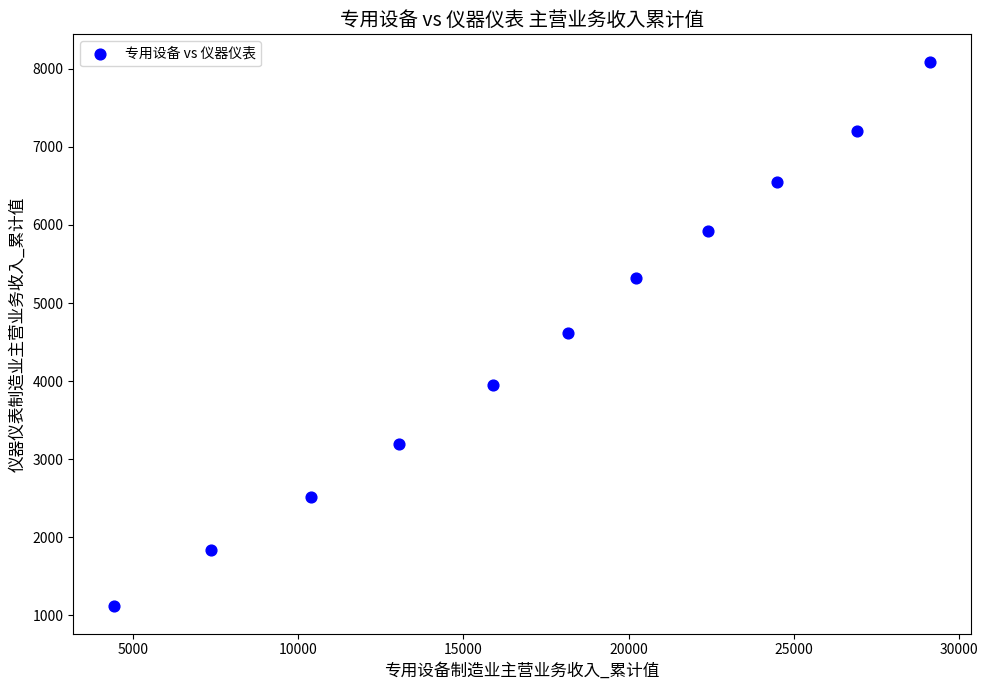

What is the range of X values (max minus min)?

24690.0